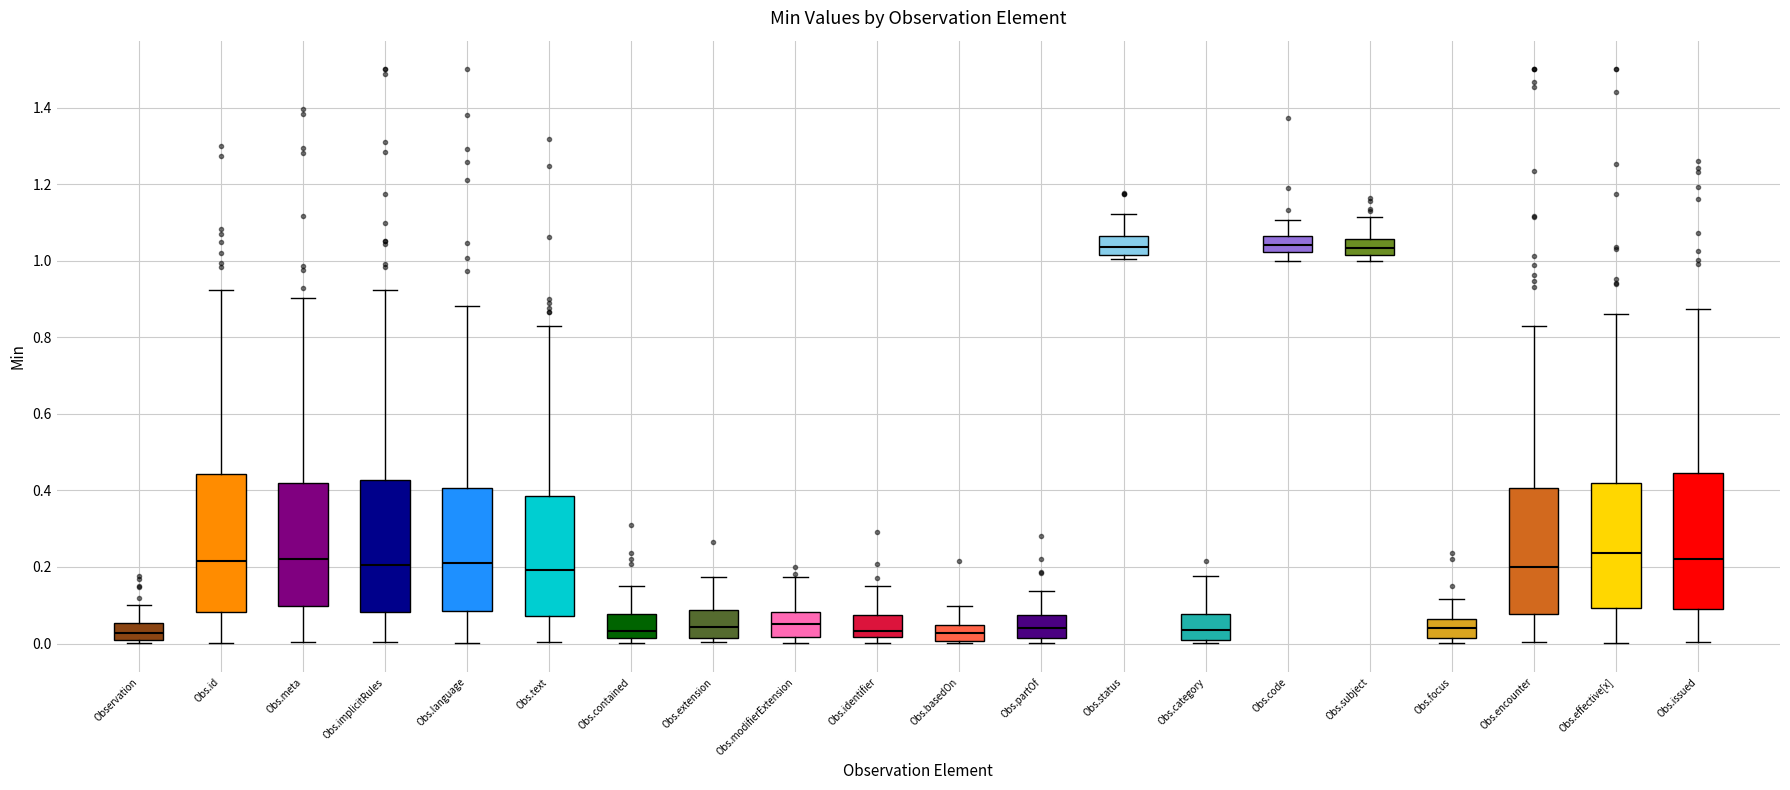

Reading left to right, read every box against the y-axis: the position of its median line, the range the box covers, and the ends of its whiskers. The values are not printed on the chart, so give them approximately, as read against the axis.

Observation: median 0.02 (inside the box), box 0.02 to 0.06, whiskers 0.00 to 0.10
Obs.id: median 0.22, box 0.08 to 0.44, whiskers 0.00 to 0.92
Obs.meta: median 0.22, box 0.10 to 0.42, whiskers 0.00 to 0.90
Obs.implicitRules: median 0.20, box 0.08 to 0.42, whiskers 0.00 to 0.92
Obs.language: median 0.20, box 0.08 to 0.40, whiskers 0.00 to 0.88
Obs.text: median 0.20, box 0.08 to 0.38, whiskers 0.00 to 0.82
Obs.contained: median 0.04, box 0.02 to 0.08, whiskers 0.00 to 0.14
Obs.extension: median 0.04, box 0.02 to 0.08, whiskers 0.00 to 0.18
Obs.modifierExtension: median 0.06, box 0.02 to 0.08, whiskers 0.00 to 0.18
Obs.identifier: median 0.04, box 0.02 to 0.08, whiskers 0.00 to 0.16
Obs.basedOn: median 0.02, box 0.00 to 0.04, whiskers 0.00 (just below the box's lower edge) to 0.10
Obs.partOf: median 0.04, box 0.02 to 0.08, whiskers 0.00 to 0.14
Obs.status: median 1.04, box 1.02 to 1.06, whiskers 1.00 to 1.12
Obs.category: median 0.04, box 0.00 to 0.08, whiskers 0.00 (just below the box's lower edge) to 0.18
Obs.code: median 1.04, box 1.02 to 1.06, whiskers 1.00 to 1.10
Obs.subject: median 1.04, box 1.02 to 1.06, whiskers 1.00 to 1.12
Obs.focus: median 0.04, box 0.02 to 0.06, whiskers 0.00 to 0.12
Obs.encounter: median 0.20, box 0.08 to 0.40, whiskers 0.00 to 0.82
Obs.effective[x]: median 0.24, box 0.10 to 0.42, whiskers 0.00 to 0.86
Obs.issued: median 0.22, box 0.08 to 0.44, whiskers 0.00 to 0.88